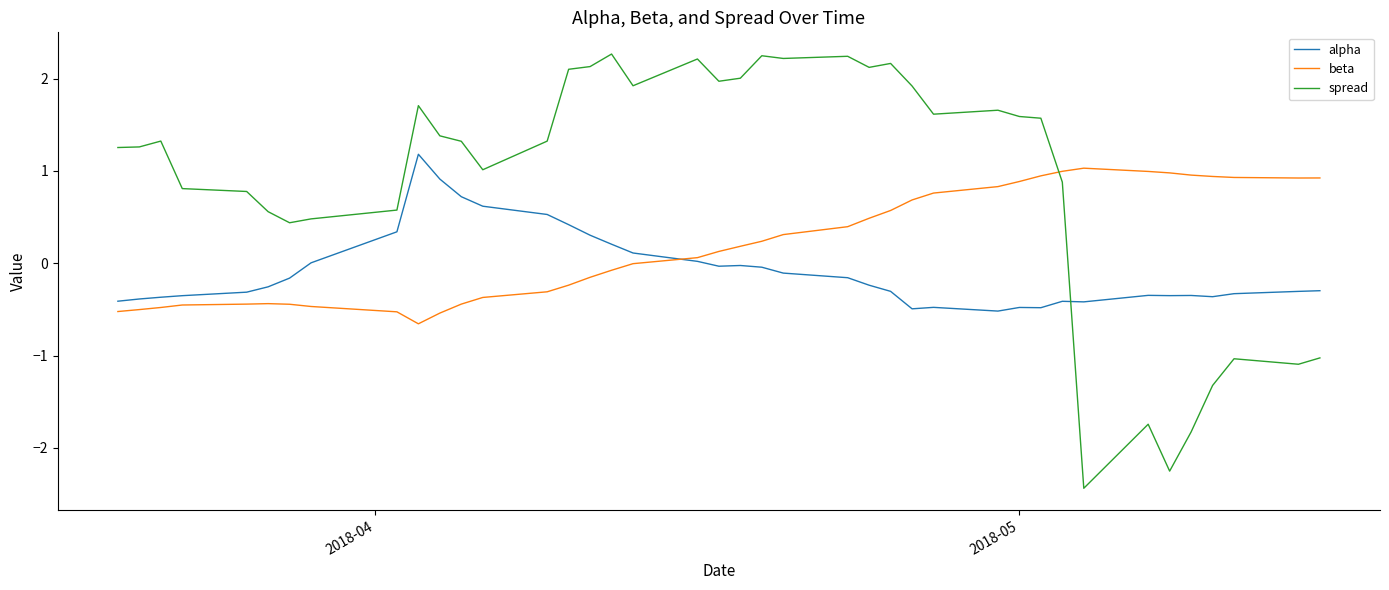

What is the highest value of the spread series?

2.3